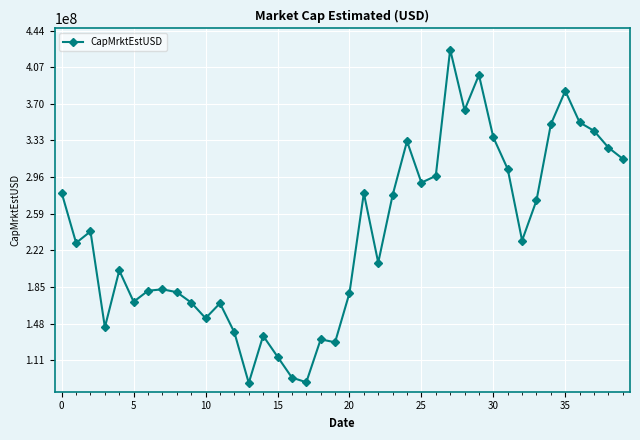

What is the sum of all values?

9491427988.0